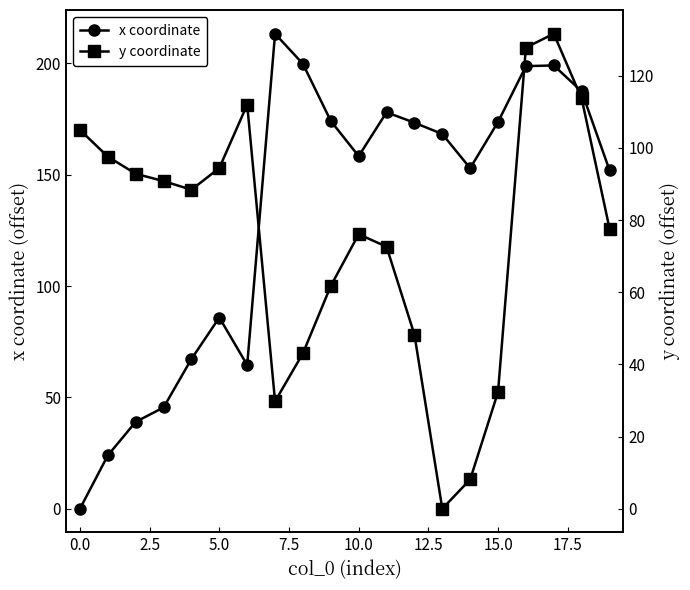

Rank the series by their maximum value, from highest to lowest.

x coordinate, y coordinate